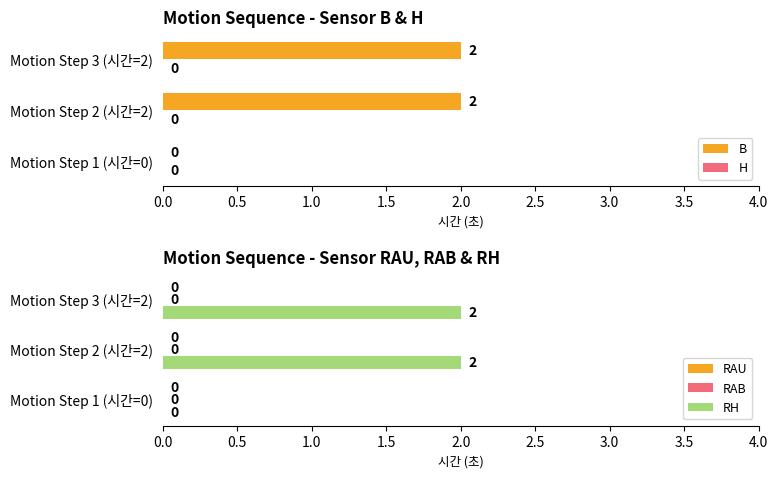

Which series has the largest total across all categories?

B